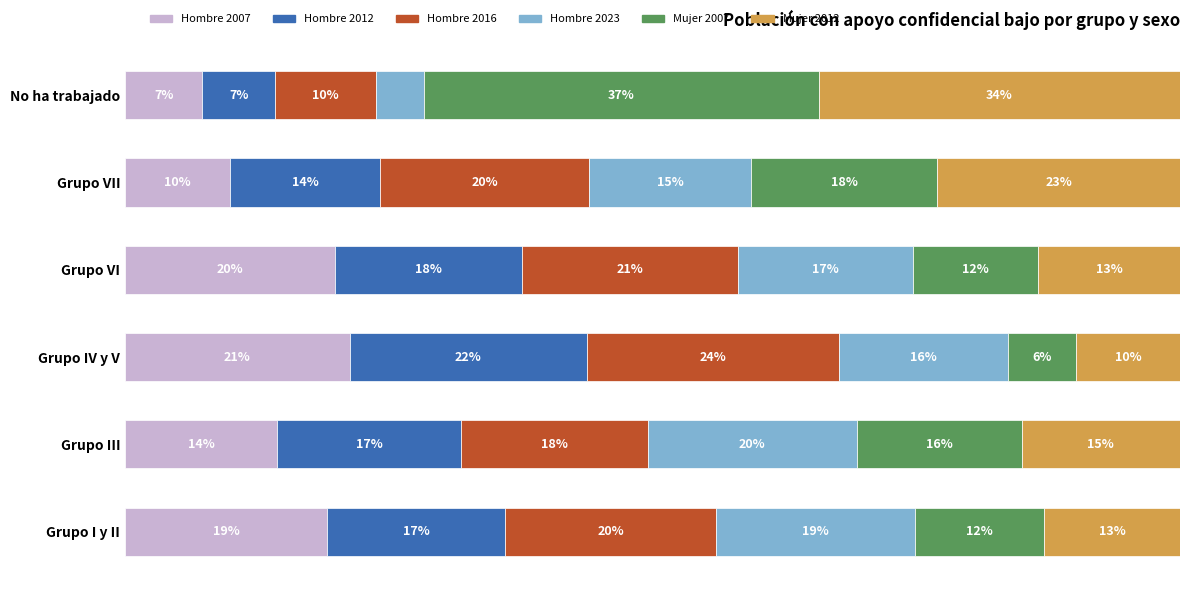

Which series has the widest spread of values?

Mujer 2007